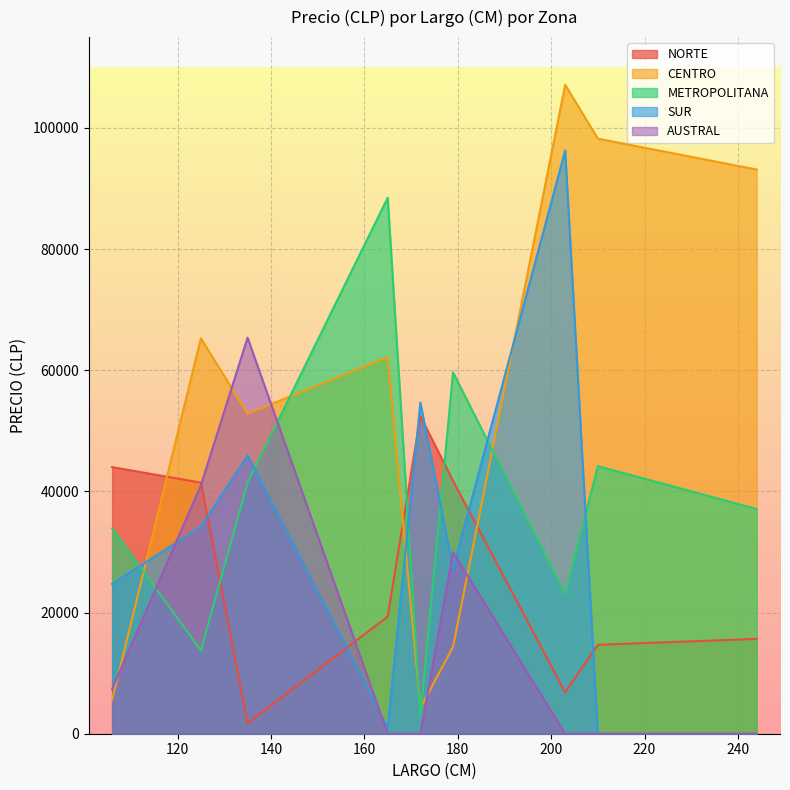

Is it true that METROPOLITANA equals 42071 at 165?

False